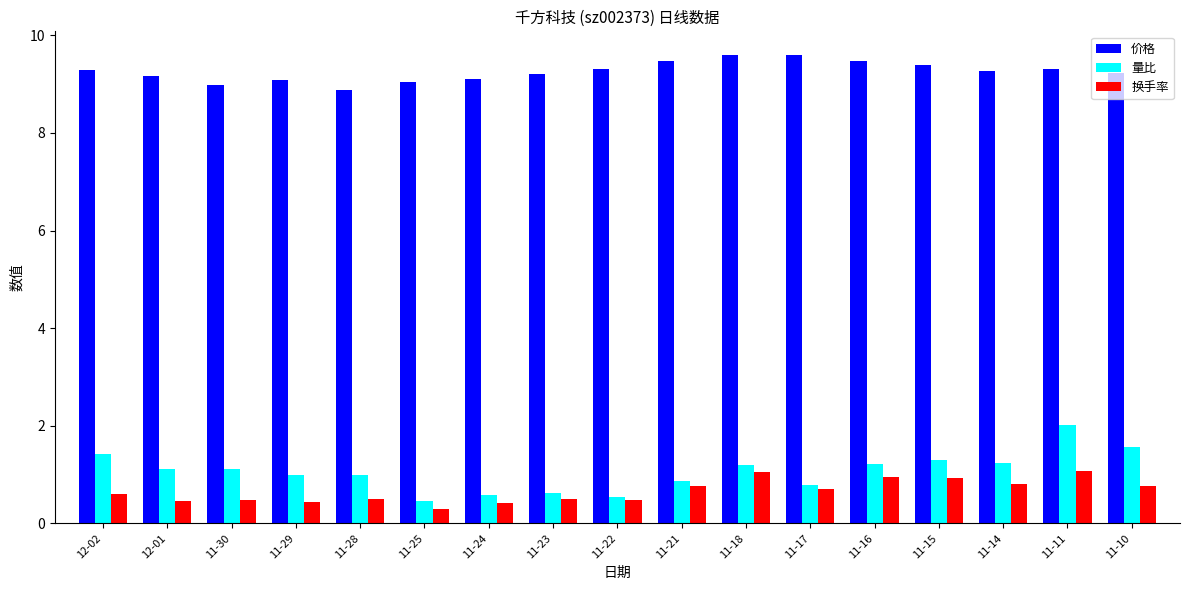

How many categories are shown in the chart?

17